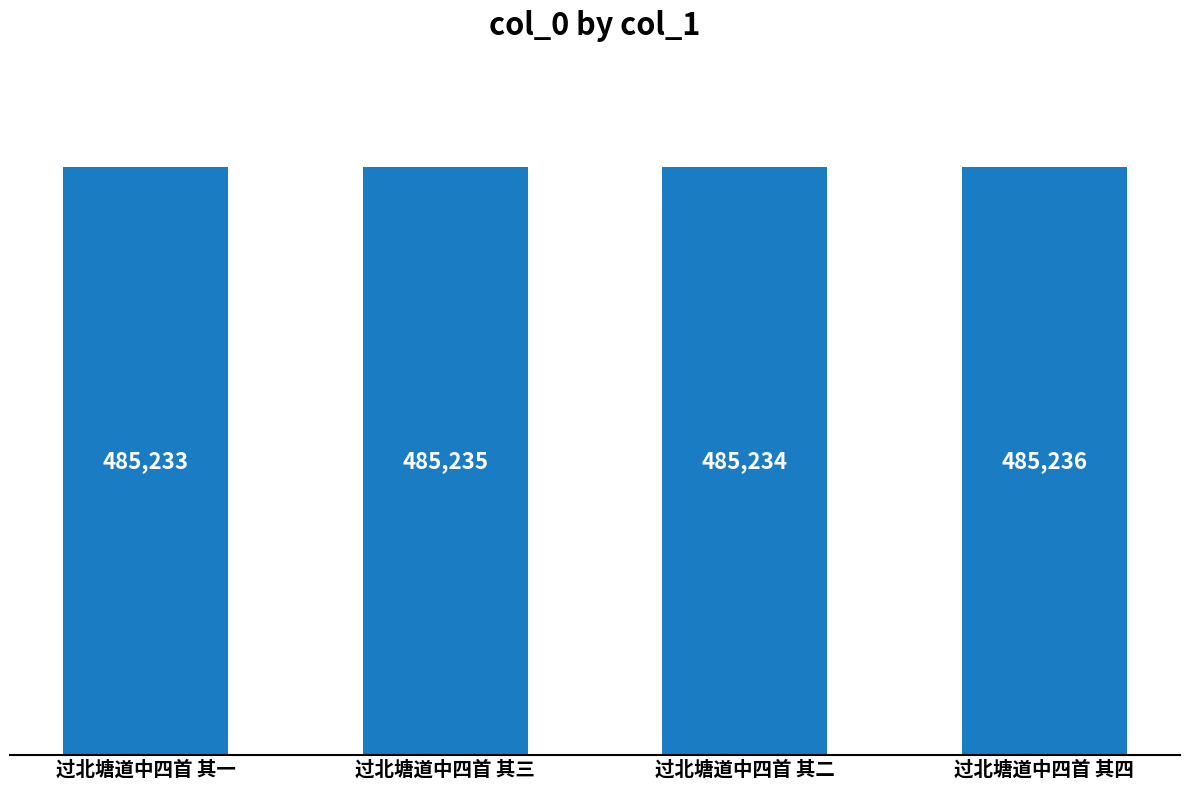

Reading right to left, list all the values displayed in this chart.

过北塘道中四首 其四=485236	过北塘道中四首 其二=485234	过北塘道中四首 其三=485235	过北塘道中四首 其一=485233